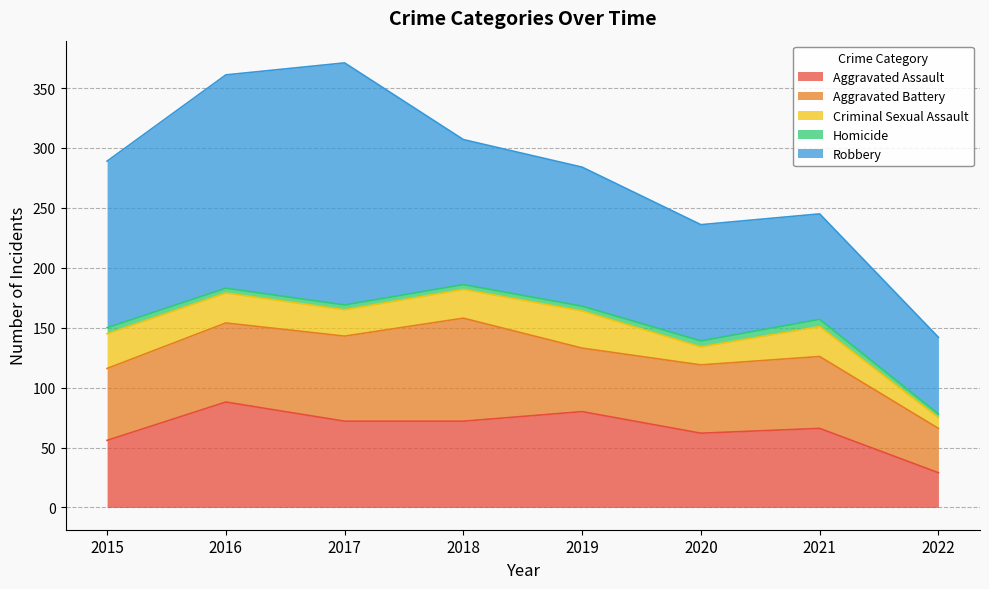

How many distinct data groups are displayed?

5